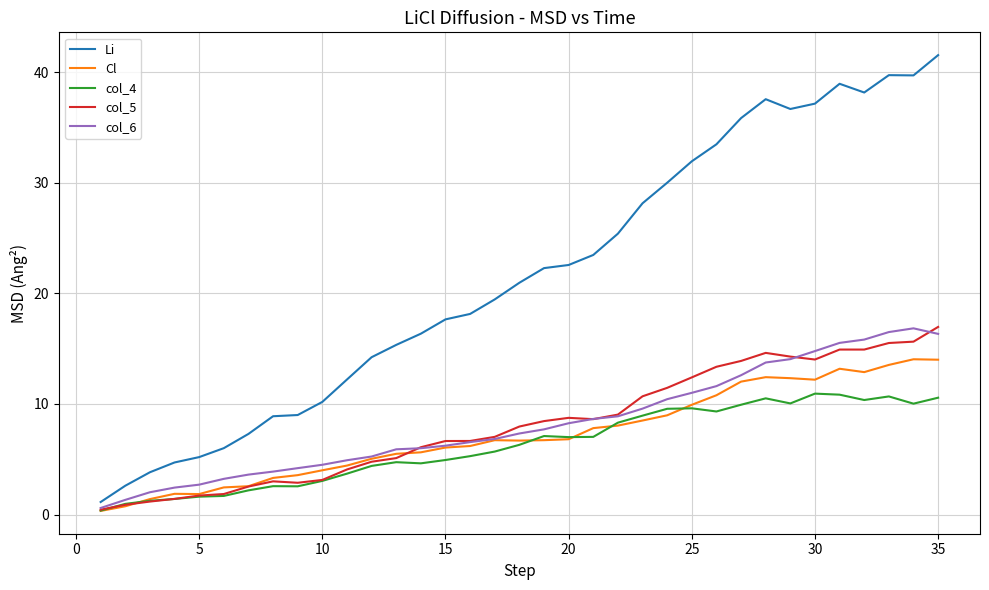

Which series has the widest spread of values?

Li